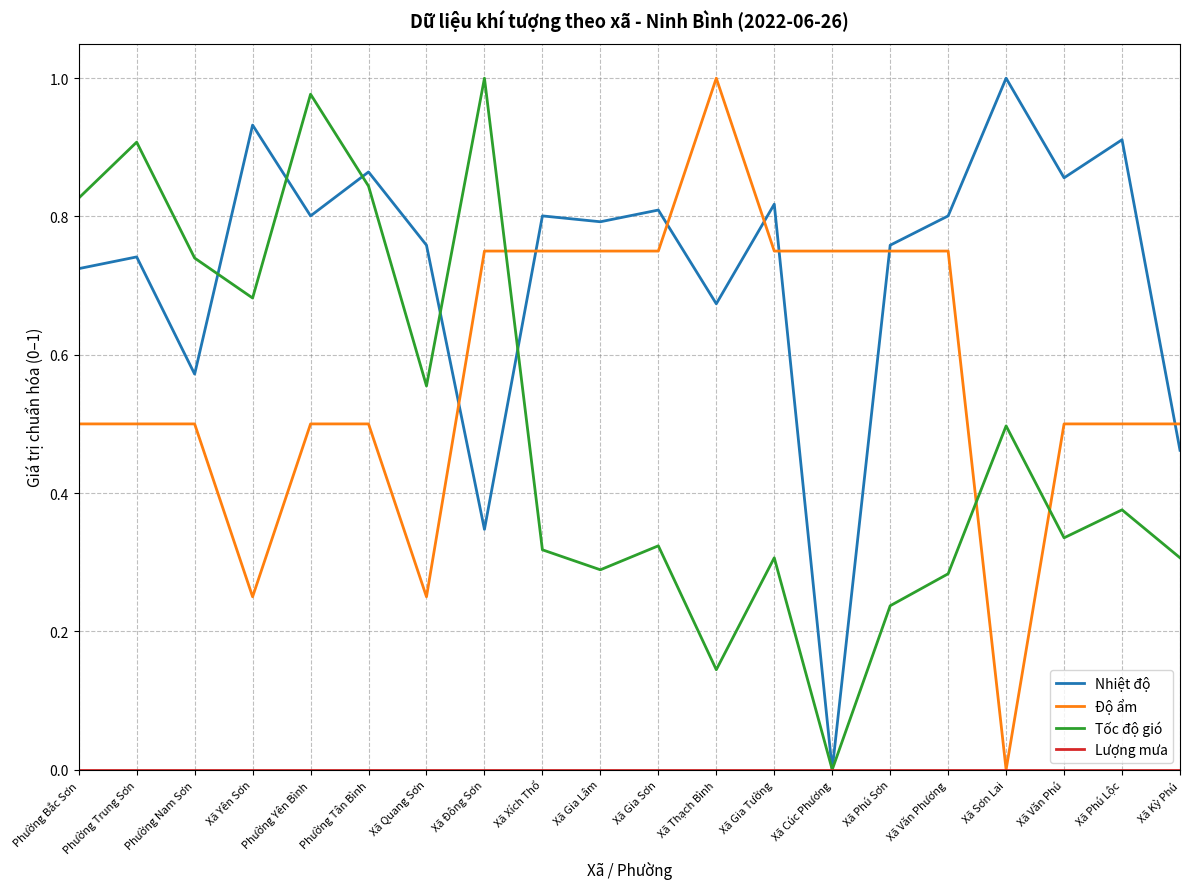

At which label does Độ ẩm reach its peak?

Xã Thạch Bình